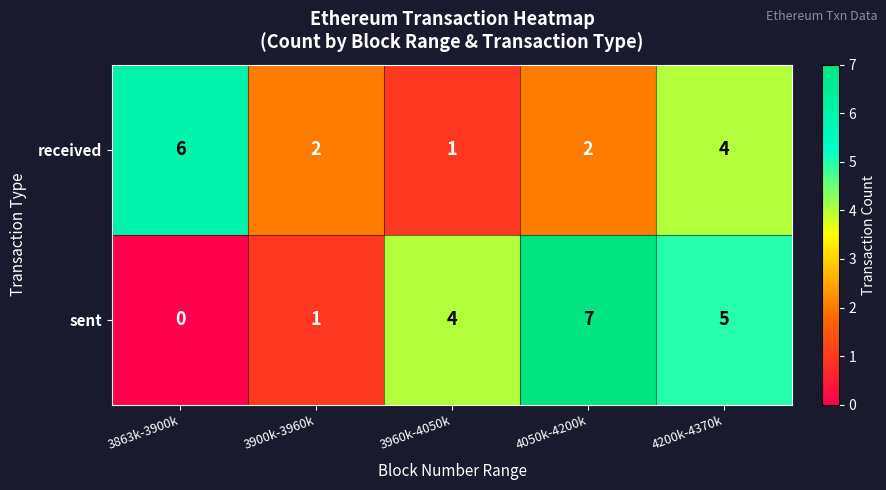

The sent series shows 1 at 3900k-3960k. True or false?

True